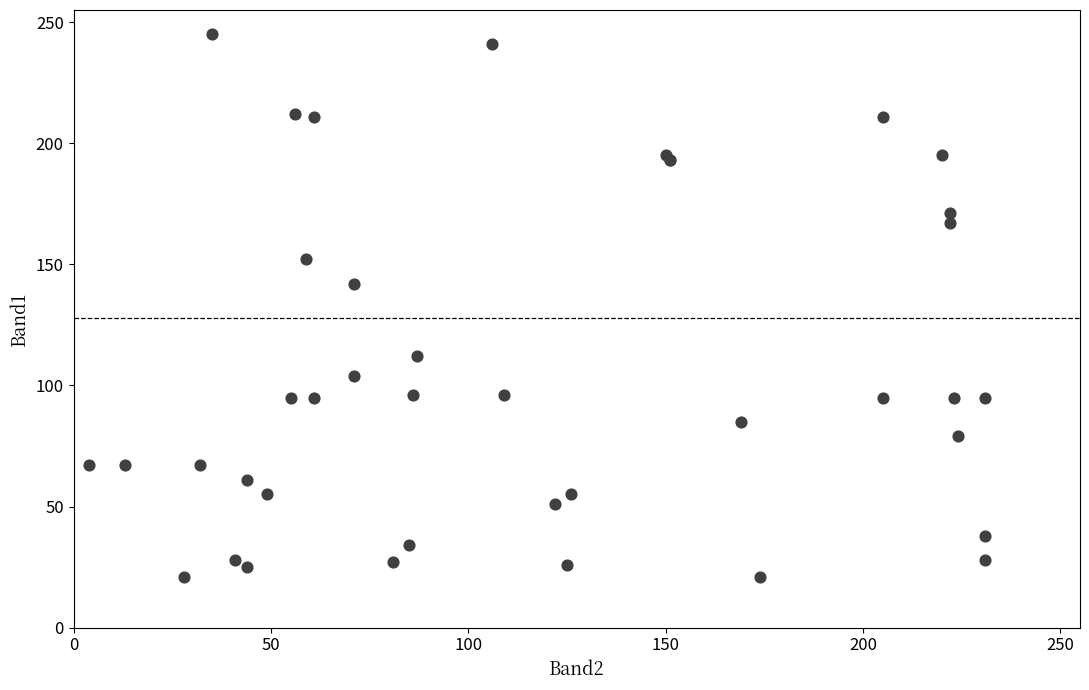

What Y value in the scatter plot is closest to 133?

142